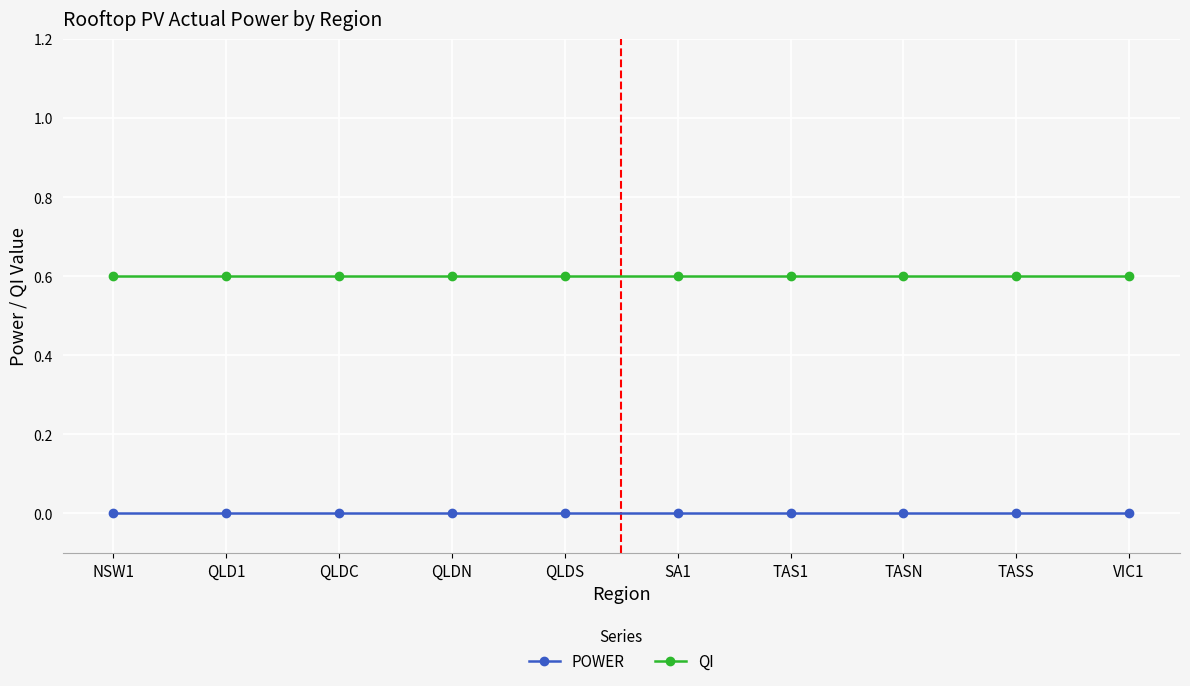

At how many categories does at least one series exceed 0?

10